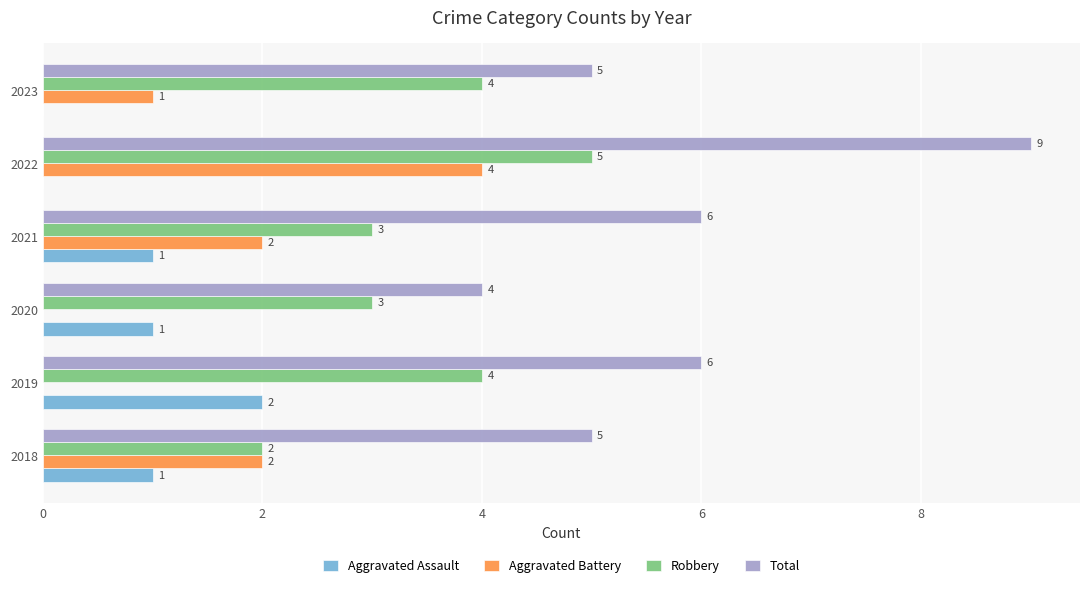

The Robbery series shows 1 at 2018. True or false?

False